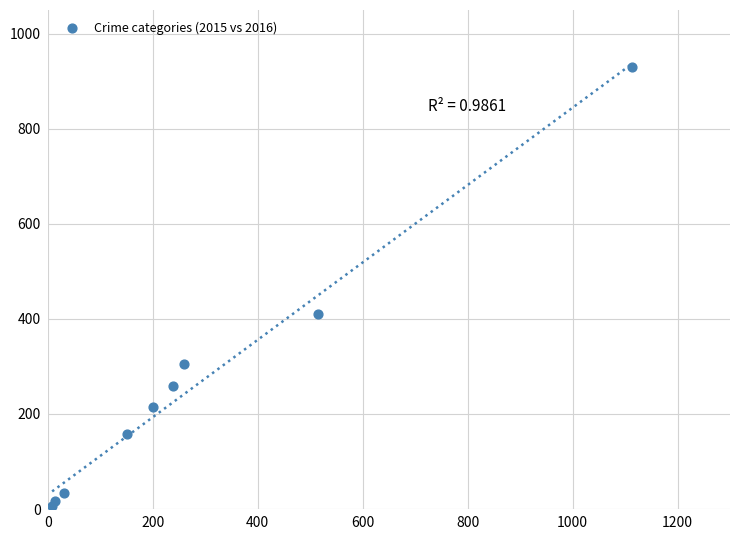

What Y value in the scatter plot is closest to 468?

410